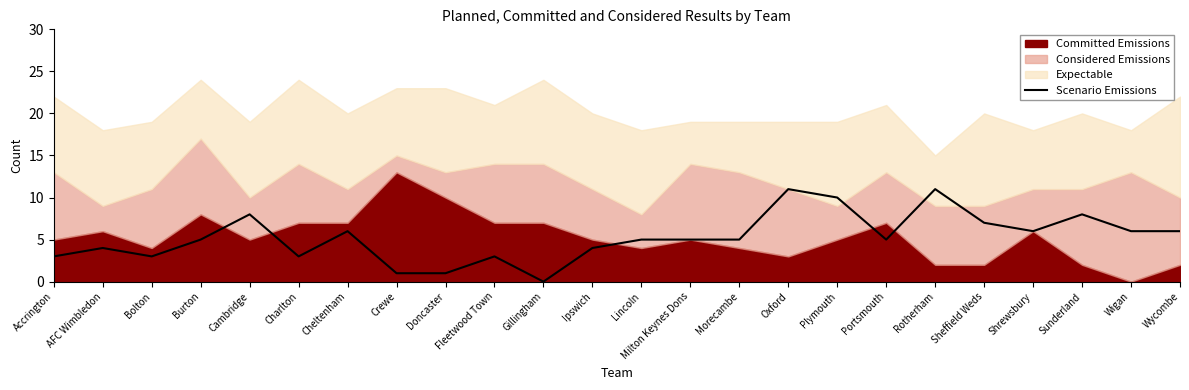

Rank the categories by value from highest to lowest.

Oxford, Rotherham, Plymouth, Cambridge, Sunderland, Sheffield Weds, Cheltenham, Shrewsbury, Wigan, Wycombe, Burton, Lincoln, Milton Keynes Dons, Morecambe, Portsmouth, AFC Wimbledon, Ipswich, Accrington, Bolton, Charlton, Fleetwood Town, Crewe, Doncaster, Gillingham